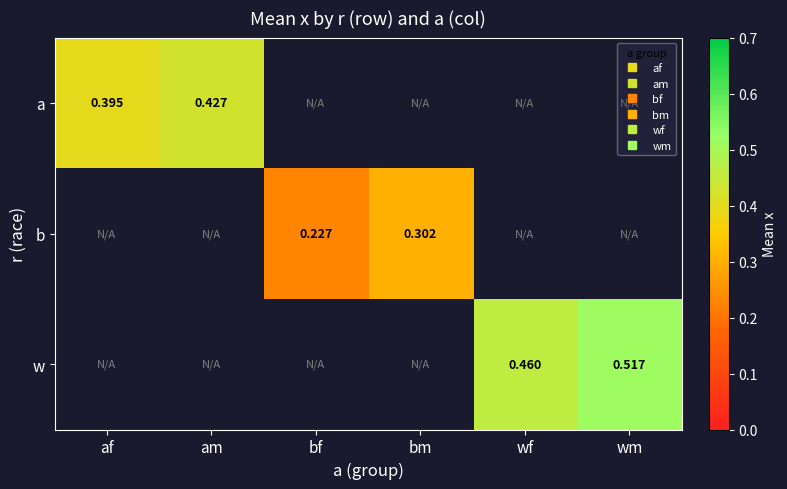

The a series shows 0.6 at am. True or false?

False